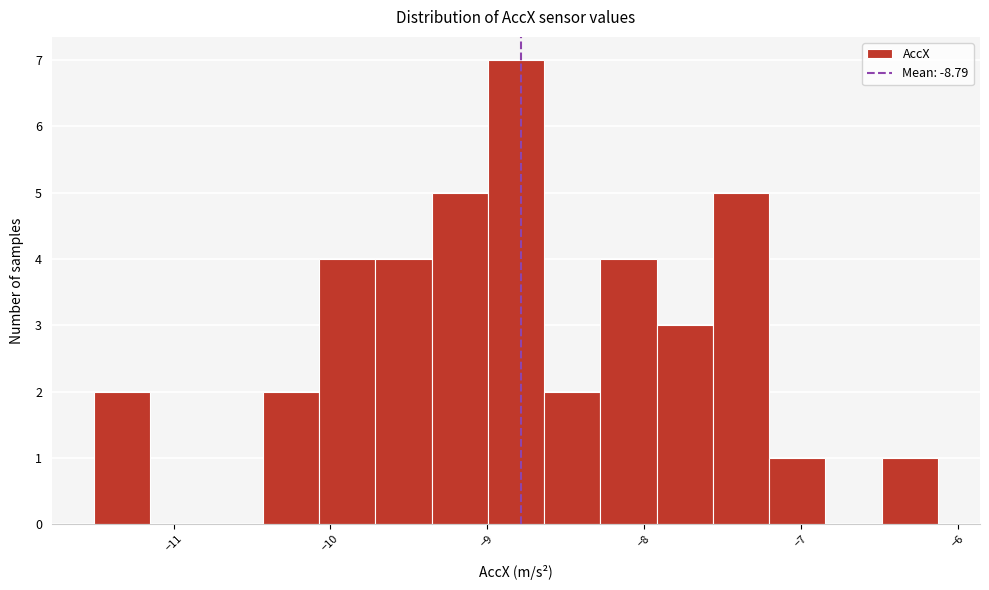

Around what value on the x-axis is the tallest bar? Give the approximate position of its centre, as read against the axis.

-8.8